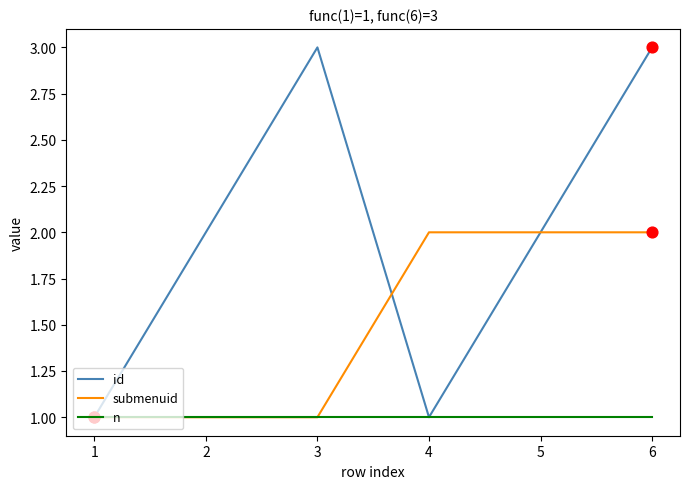

What is the total value across all series at 1?

3